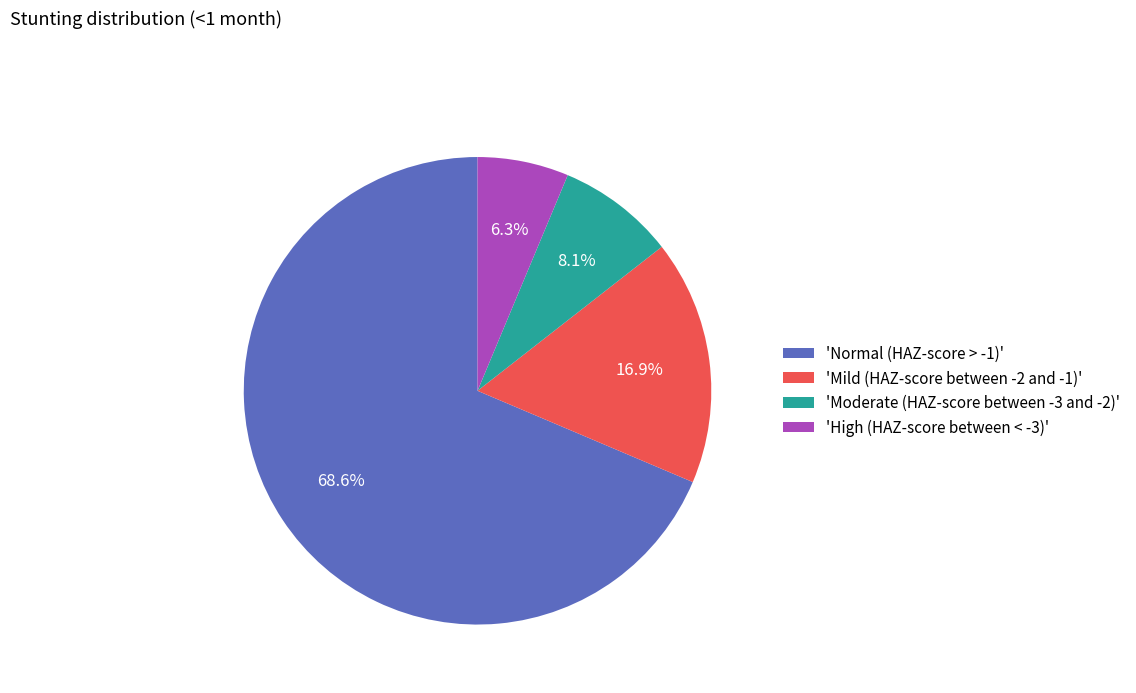

To the nearest percent, what is the difference between the largest and smallest slice percentages?

62%